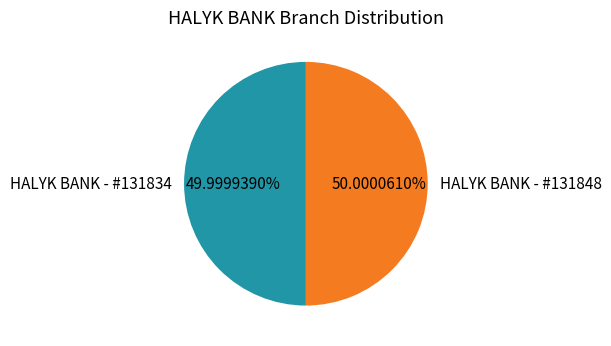

How many slices are in this pie chart?

2